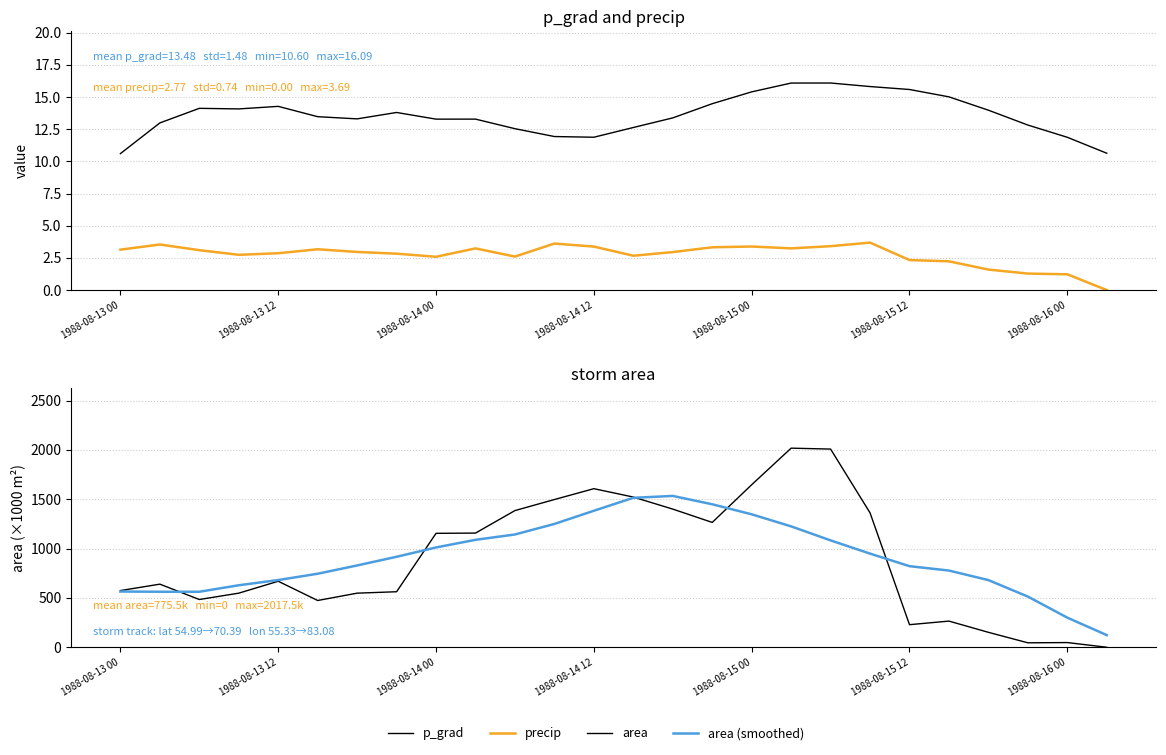

In p_grad, how many points are higher than both neighbors (excluding endpoints)?

5